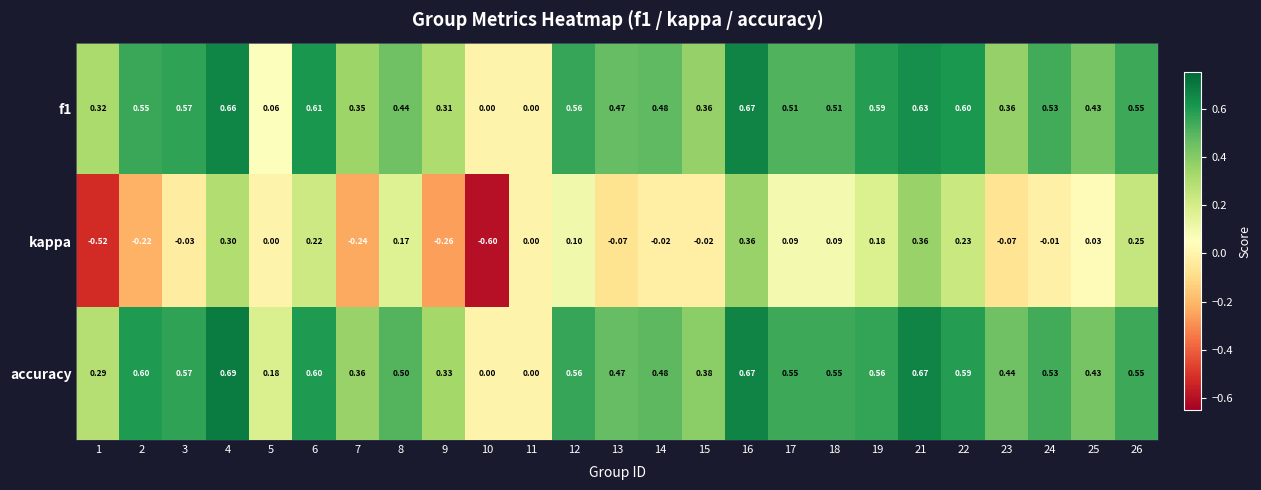

Which series has the largest total across all categories?

accuracy